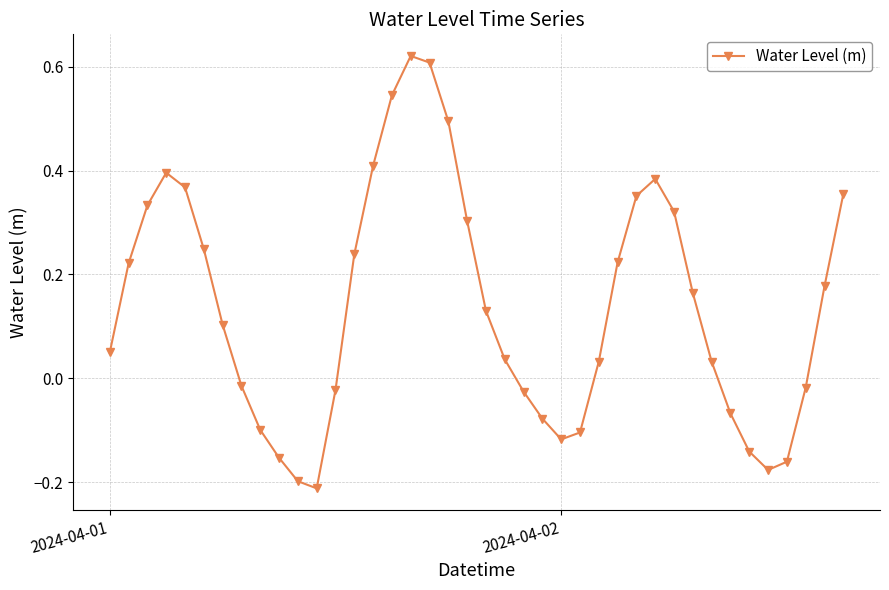

True or false: the data has more than 0 interior local peaks.

True